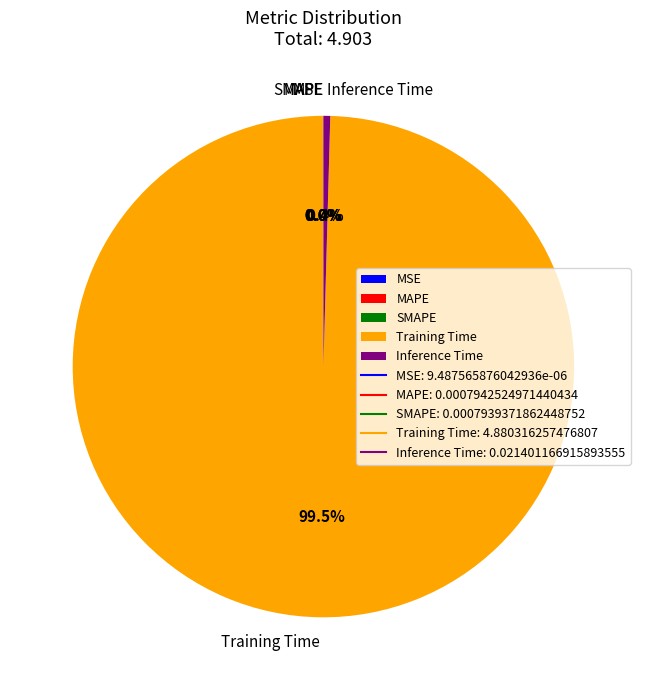

Which slice is the largest?

Training Time